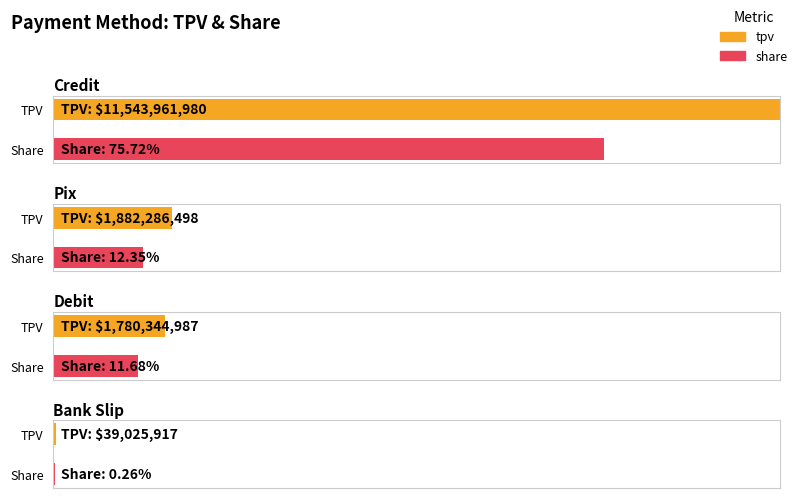

What is the label of the 3rd bar from the right?

pix